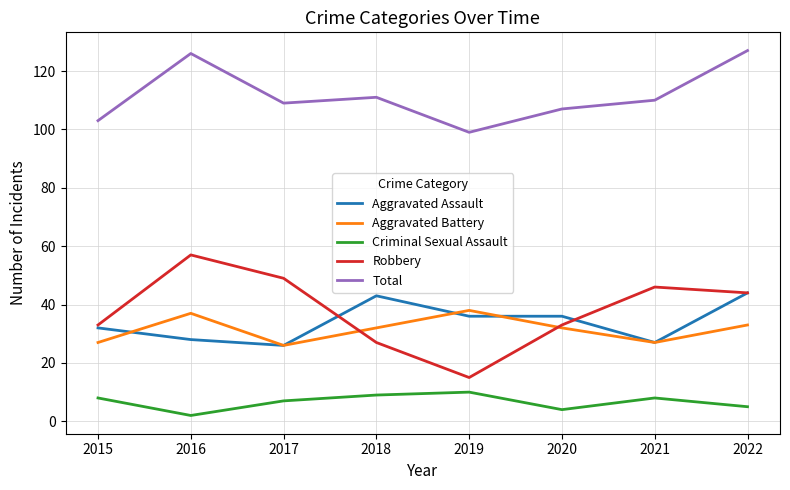

Reading left to right, transcribe all the data shown in this chart.

Aggravated Assault: 32	28	26	43	36	36	27	44
Aggravated Battery: 27	37	26	32	38	32	27	33
Criminal Sexual Assault: 8	2	7	9	10	4	8	5
Robbery: 33	57	49	27	15	33	46	44
Total: 103	126	109	111	99	107	110	127